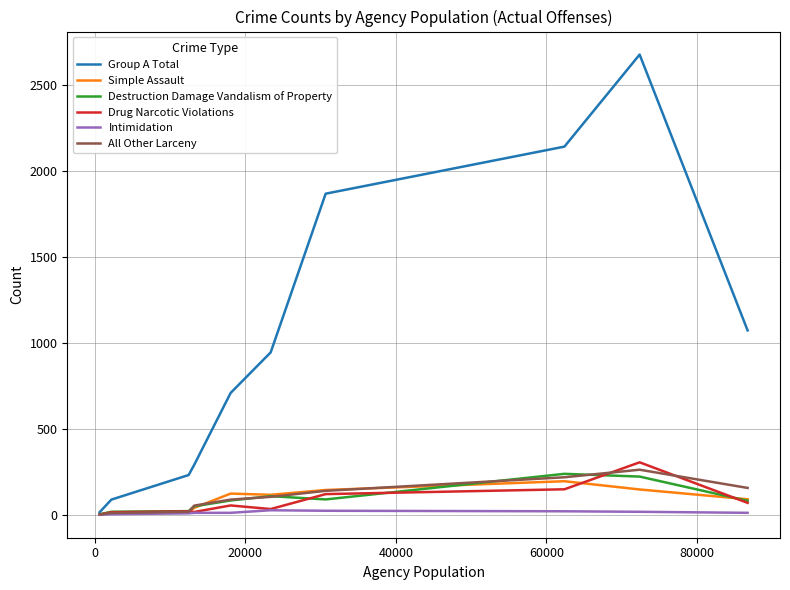

Which series has the largest total across all categories?

Group A Total